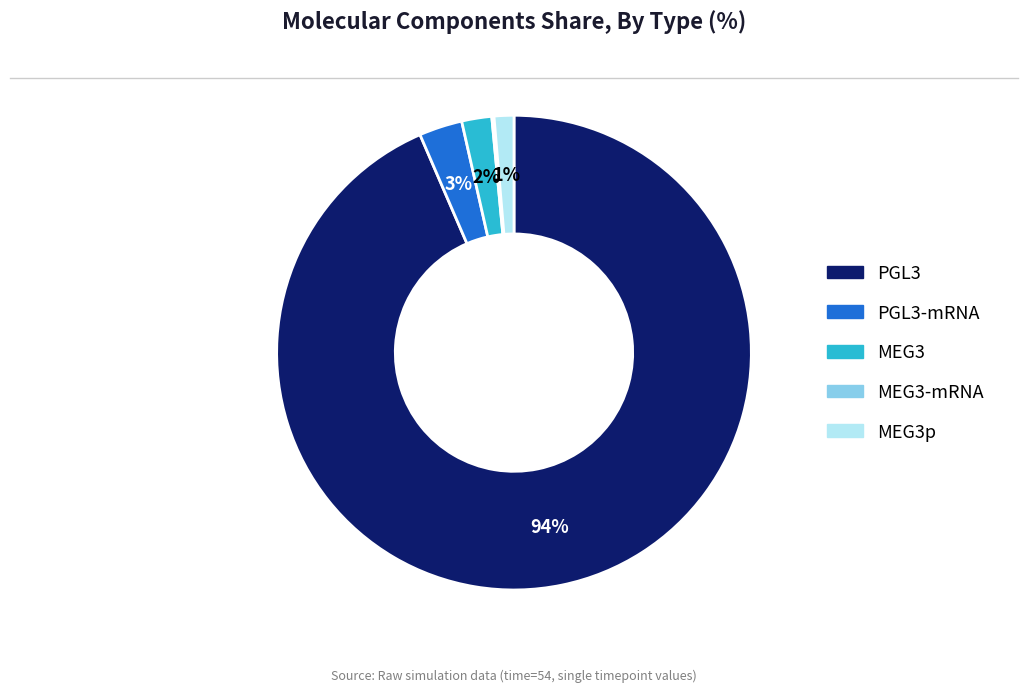

To the nearest percent, what is the average slice percentage?

20%